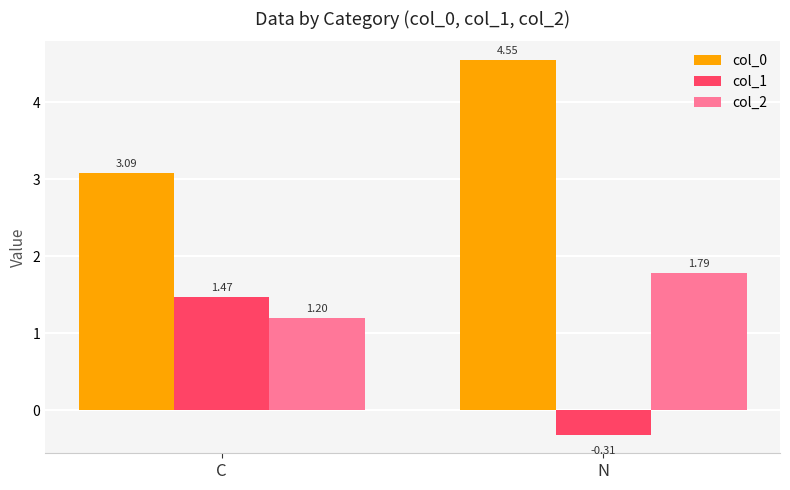

How many bars are there in total?

6